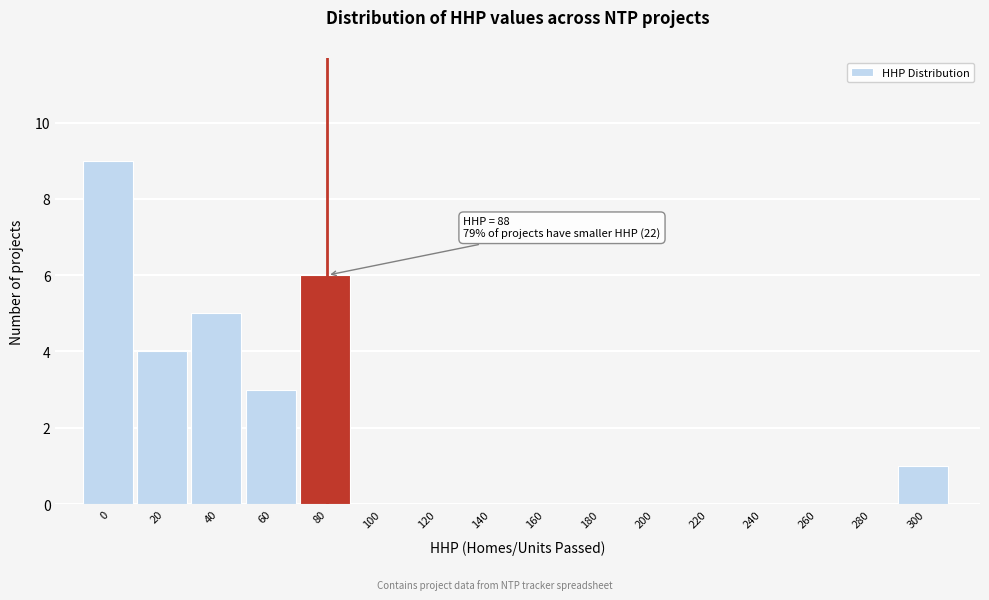

Reading left to right, what are all the values shown in this chart?

0=9	20=4	40=5	60=3	80=6	100=0	120=0	140=0	160=0	180=0	200=0	220=0	240=0	260=0	280=0	300=1